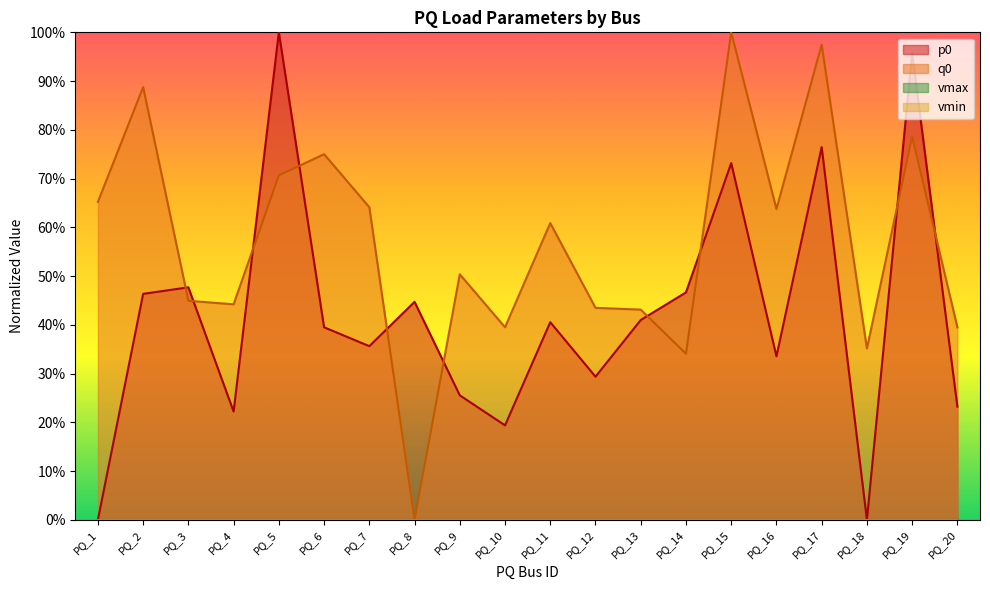

In q0, how many points are lower than both neighbors (excluding endpoints)?

6